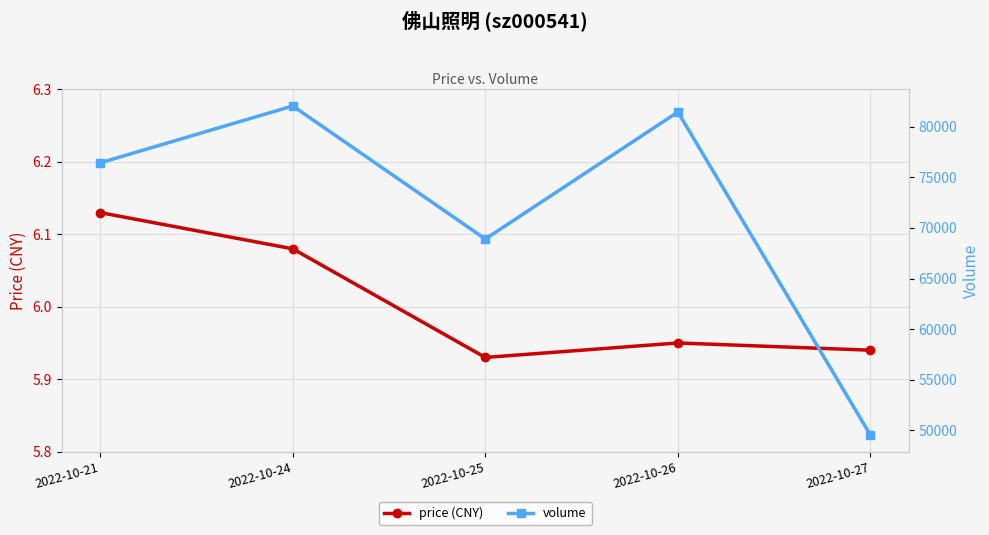

At which label is volume closest to 65789?

2022-10-25